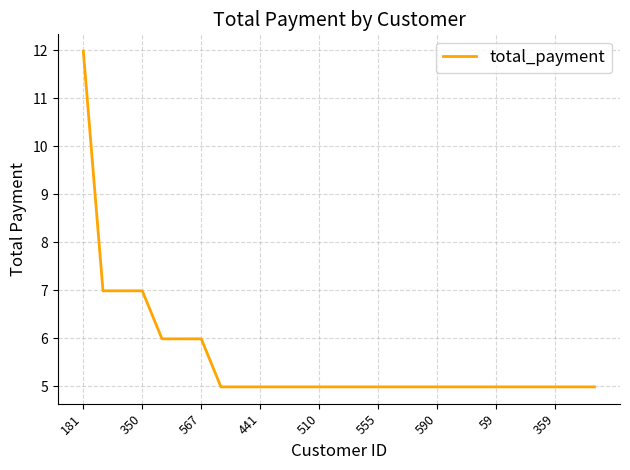

What is the smallest value displayed?

5.0